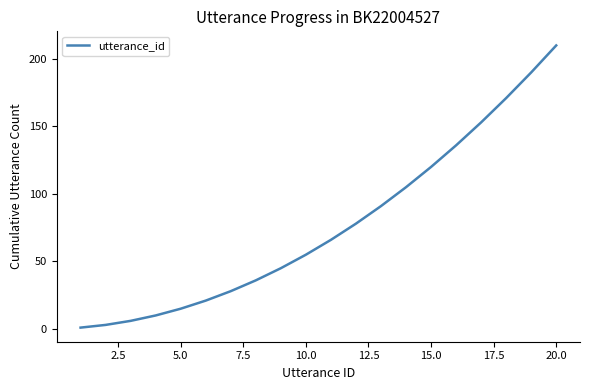

How many lines are shown in the chart?

1